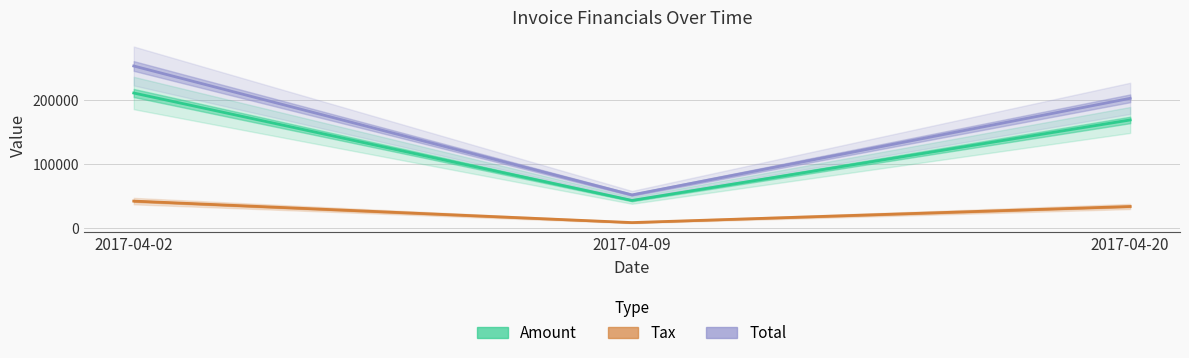

What value does the Tax series have at 2017-04-02?

42140.8